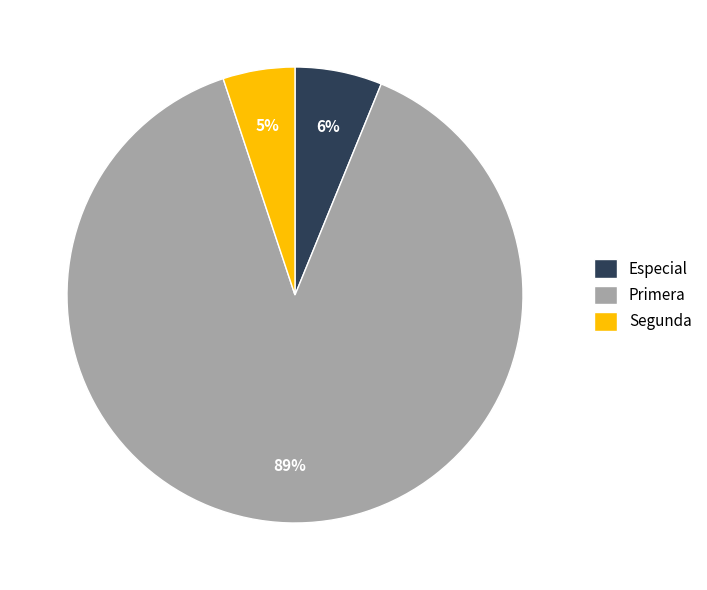

To the nearest percent, what percentage of the pie is Especial?

6%